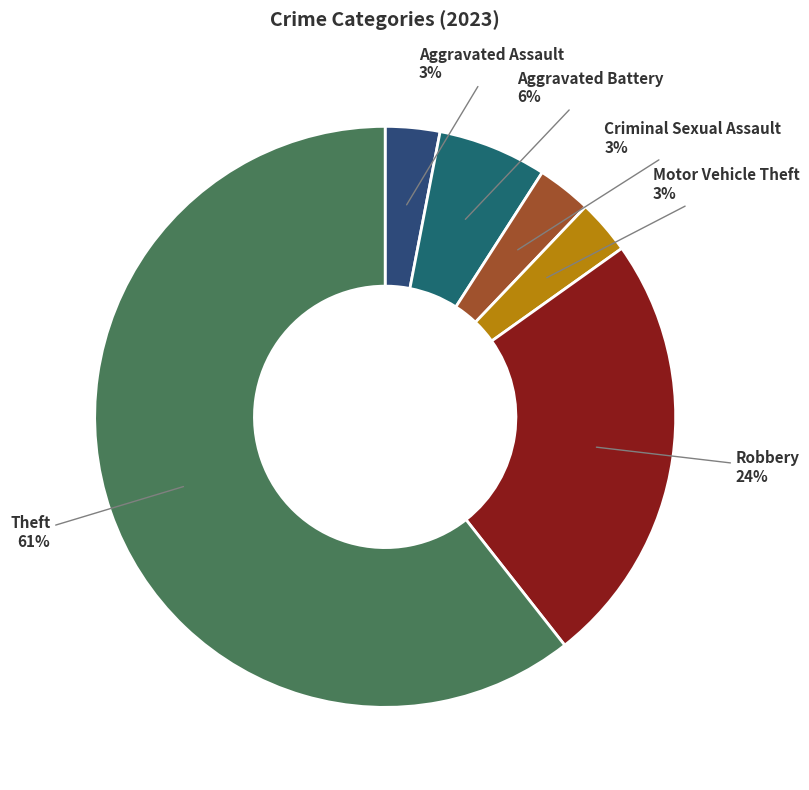

Which category has the biggest portion of the pie?

Theft